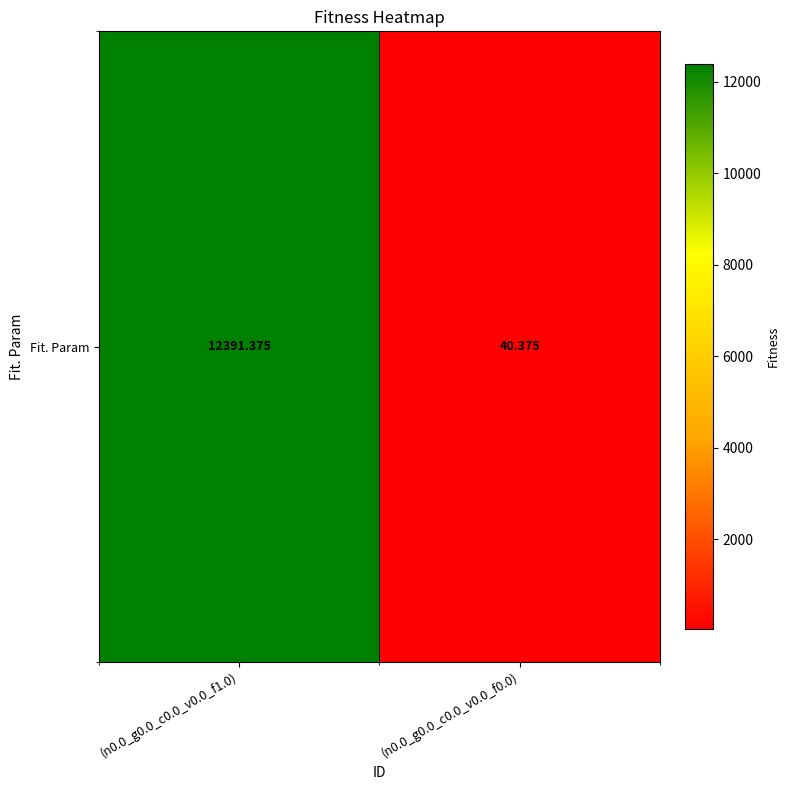

The chart shows a value of 13.8 at (n0.0_g0.0_c0.0_v0.0_f0.0). True or false?

False